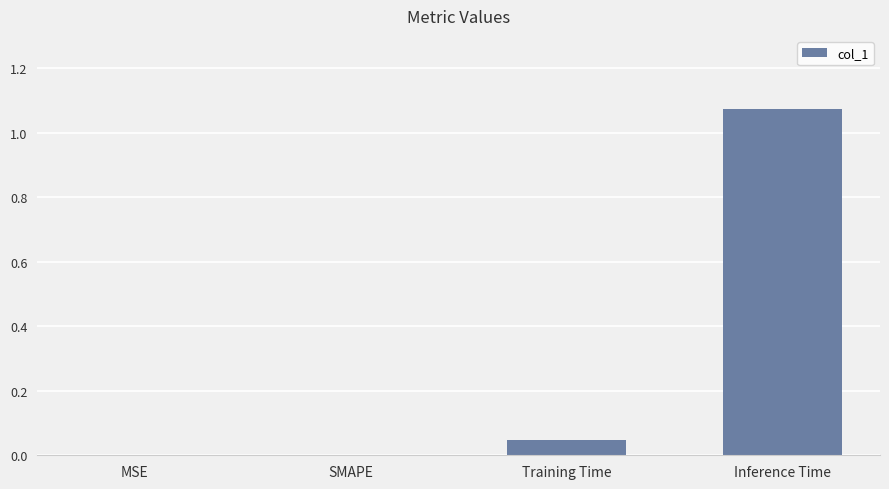

True or false: the data shows 0.0 at Training Time.

True